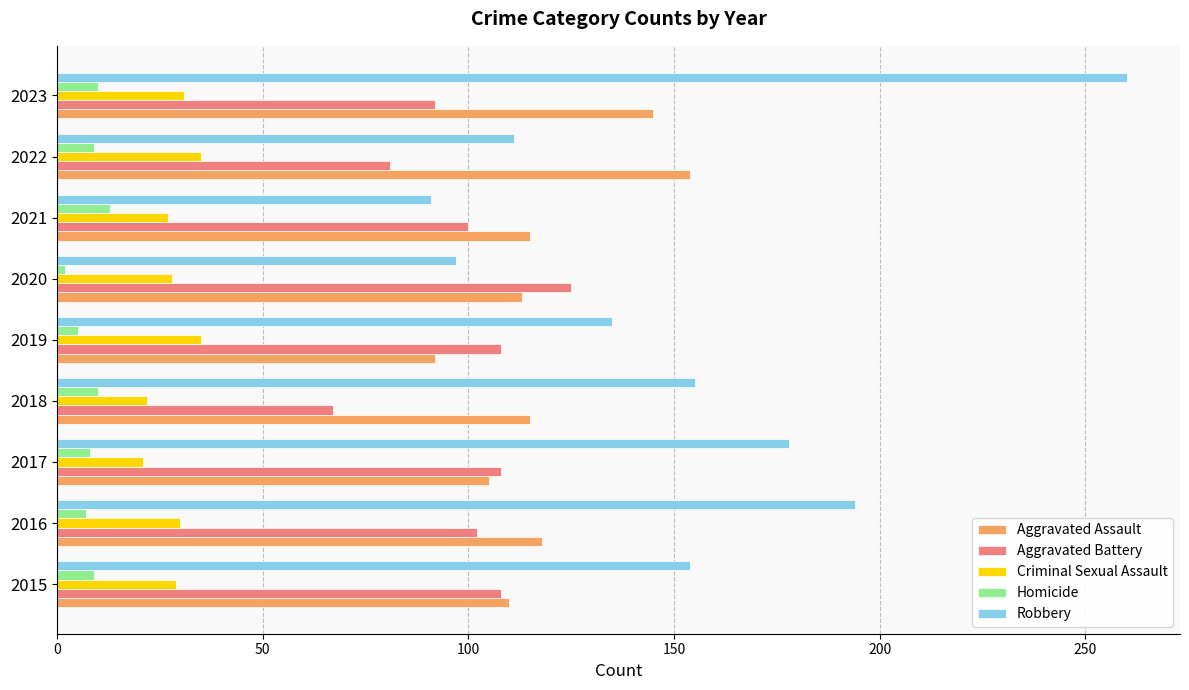

What are all the series names shown in the legend?

Aggravated Assault, Aggravated Battery, Criminal Sexual Assault, Homicide, Robbery